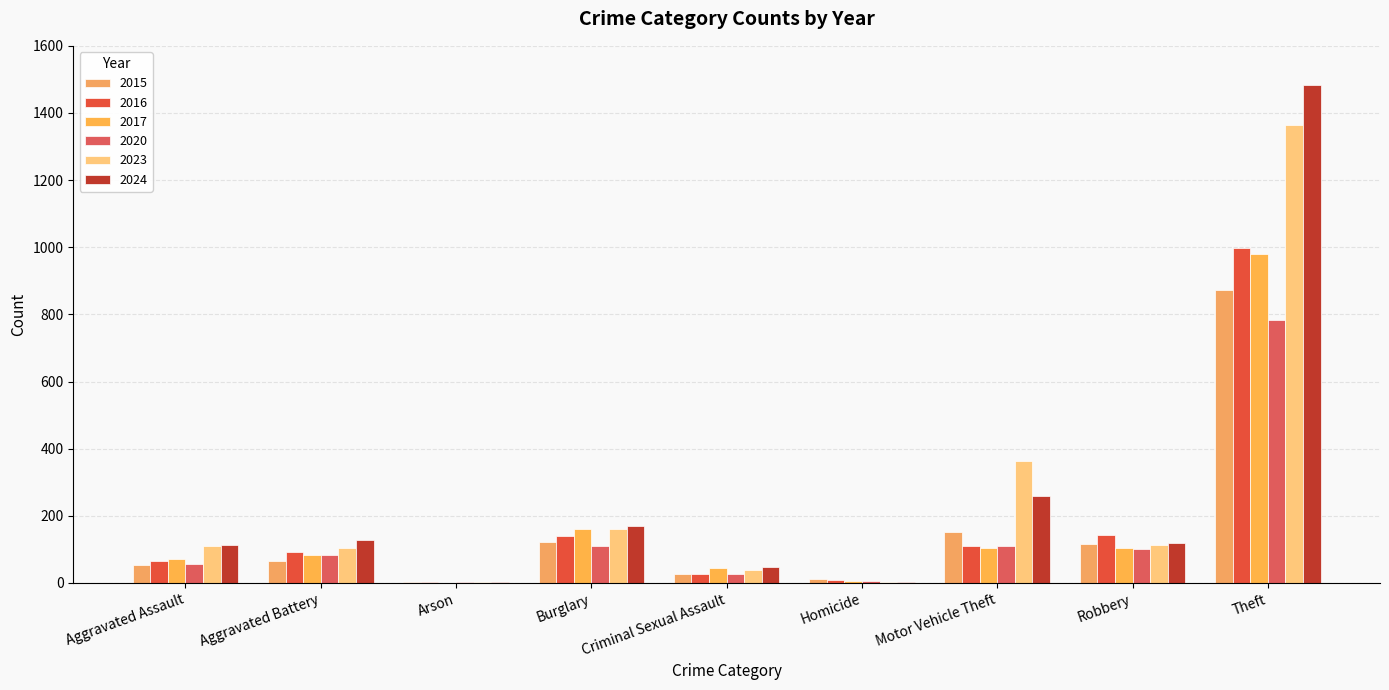

At which category is the sum across all series the highest?

Theft